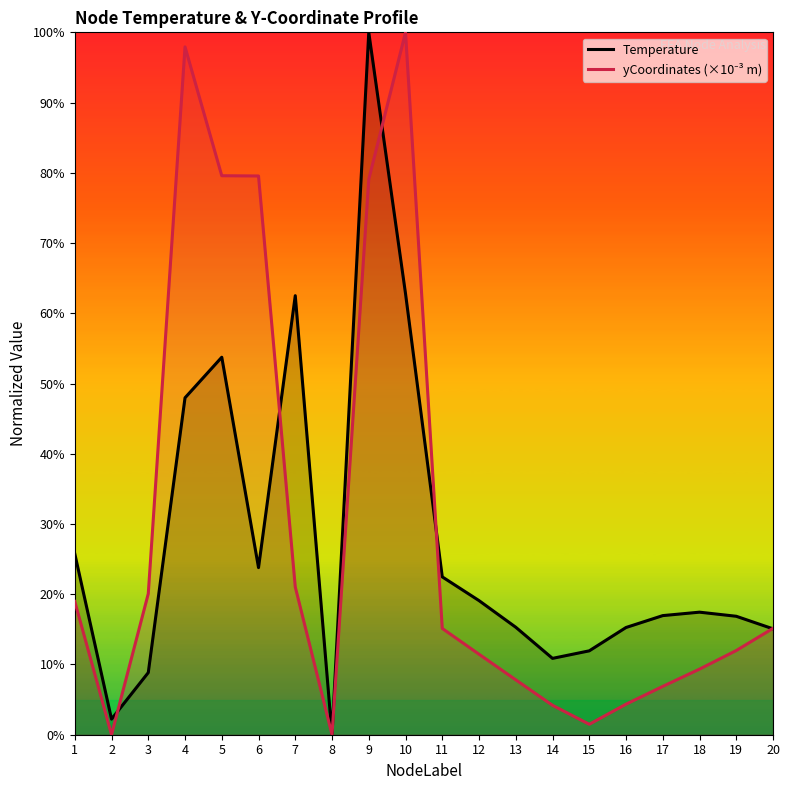

What is the value of the yCoordinates (×10⁻³ m) point at the 16th from the left?

4.3